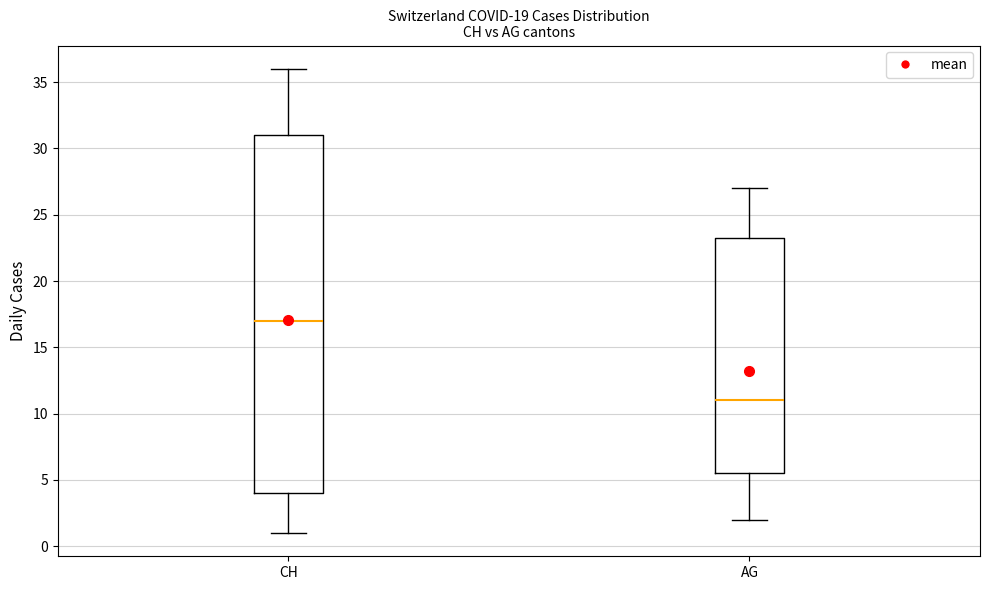

Which box is the tallest, from its lower edge to its upper edge?

CH